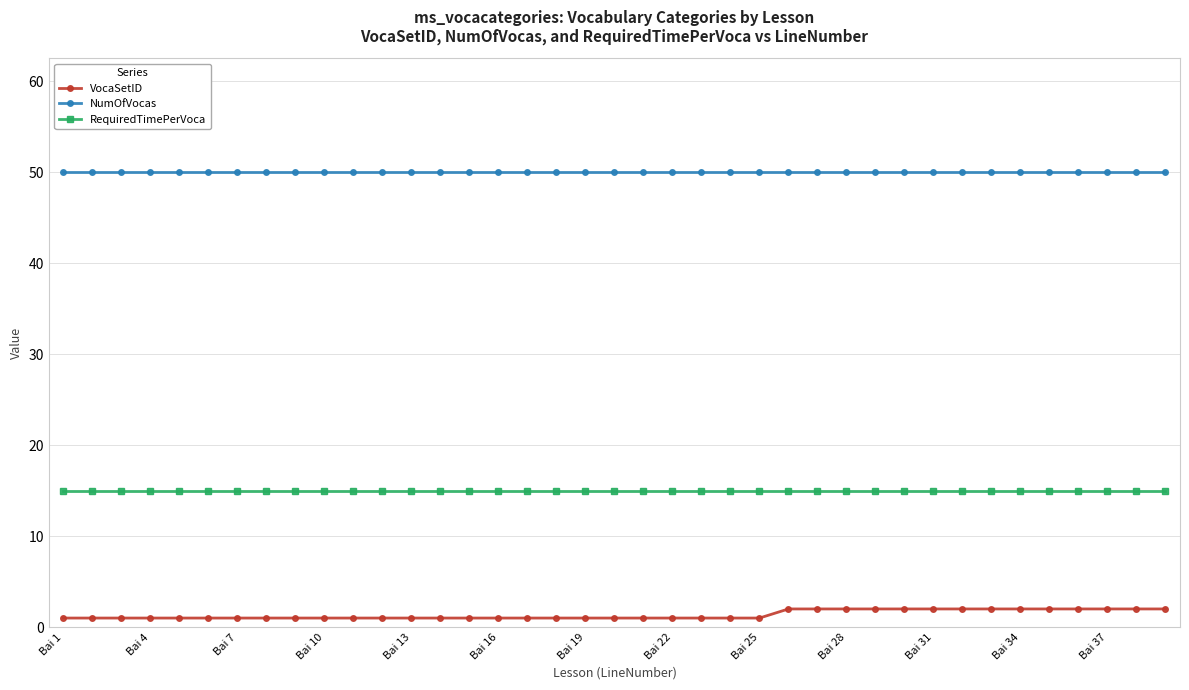

True or false: RequiredTimePerVoca and VocaSetID cross at least once.

False